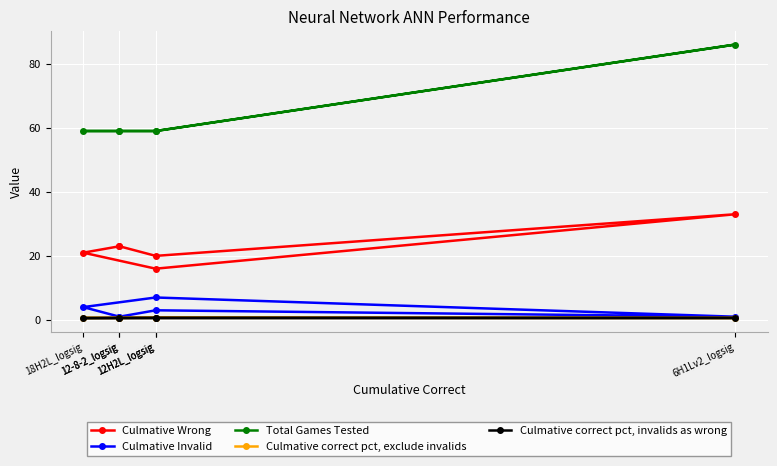

True or false: Culmative correct pct, invalids as wrong and Total Games Tested cross at least once.

False